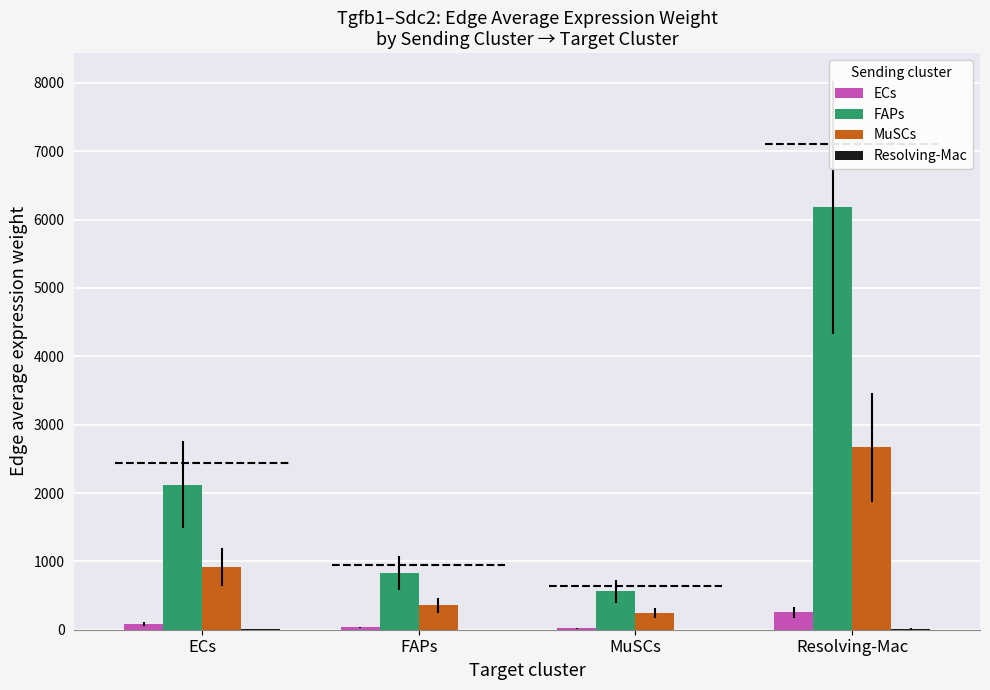

Reading left to right, extract all data points from this chart.

ECs: ECs=87.4	FAPs=34.1	MuSCs=23.1	Resolving-Mac=254.8
FAPs: ECs=2119.8	FAPs=826.3	MuSCs=559.3	Resolving-Mac=6179.1
MuSCs: ECs=914.6	FAPs=356.5	MuSCs=241.3	Resolving-Mac=2666.0
Resolving-Mac: ECs=5.6	FAPs=2.2	MuSCs=1.5	Resolving-Mac=16.3